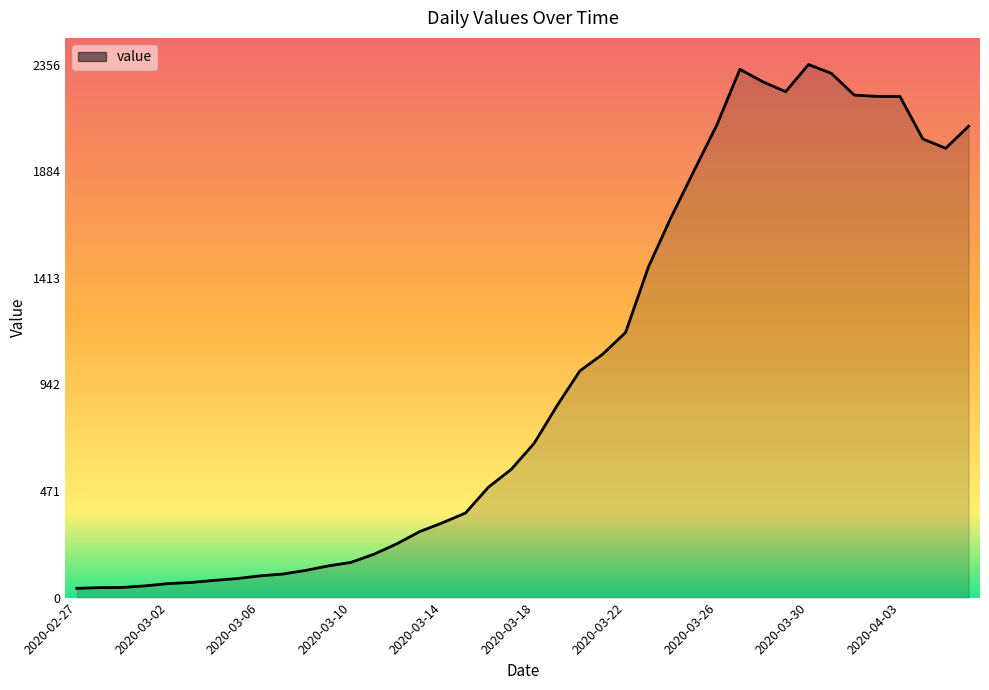

What is the maximum value shown in the chart?

2356